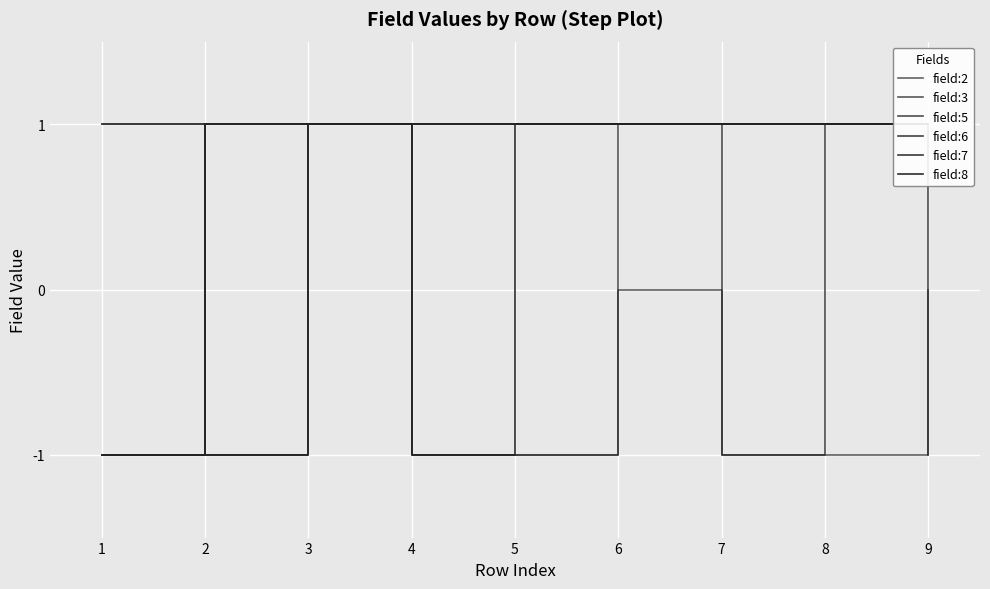

Count the field:5 values in the range 1 to 2.

7